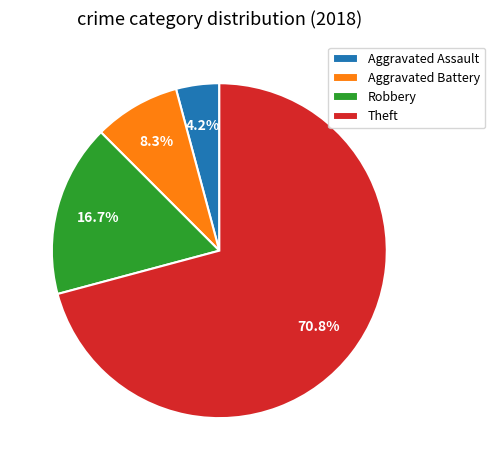

What is the ratio of the value at Aggravated Assault to the value at Aggravated Battery?

0.5